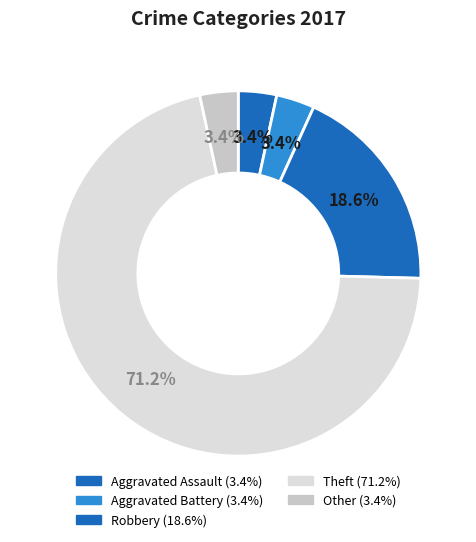

To the nearest percent, what is the average slice percentage?

20%